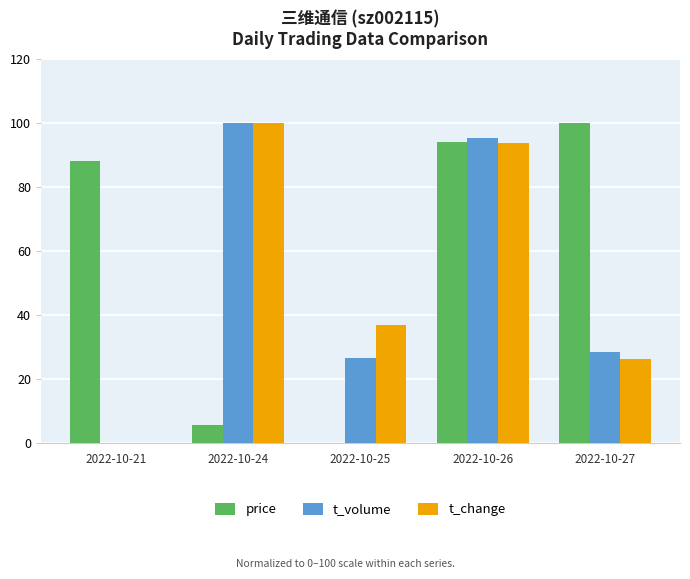

At which label does t_volume reach its peak?

2022-10-24